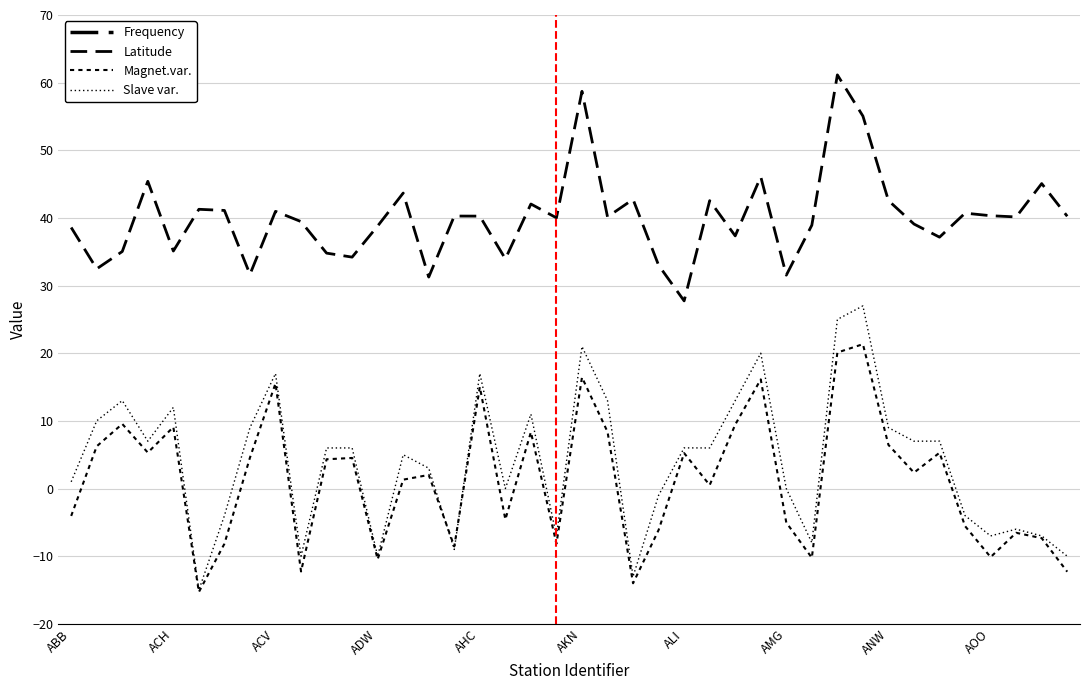

At which category is the sum across all series the highest?

30